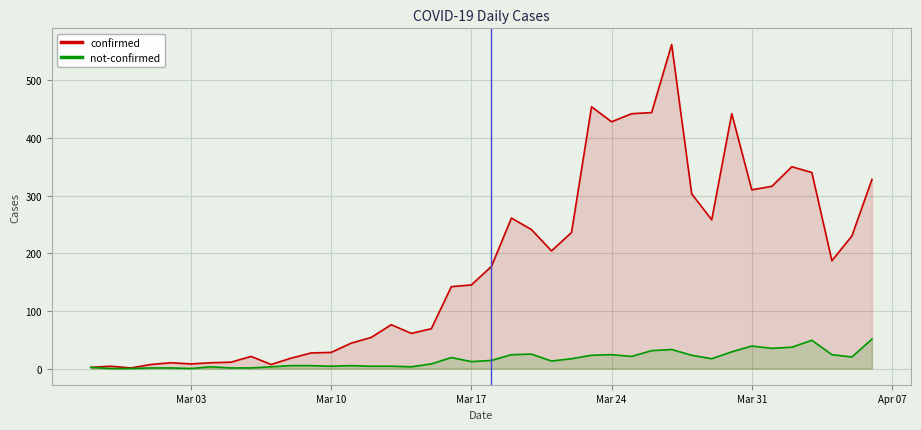

Which series has the largest total across all categories?

confirmed